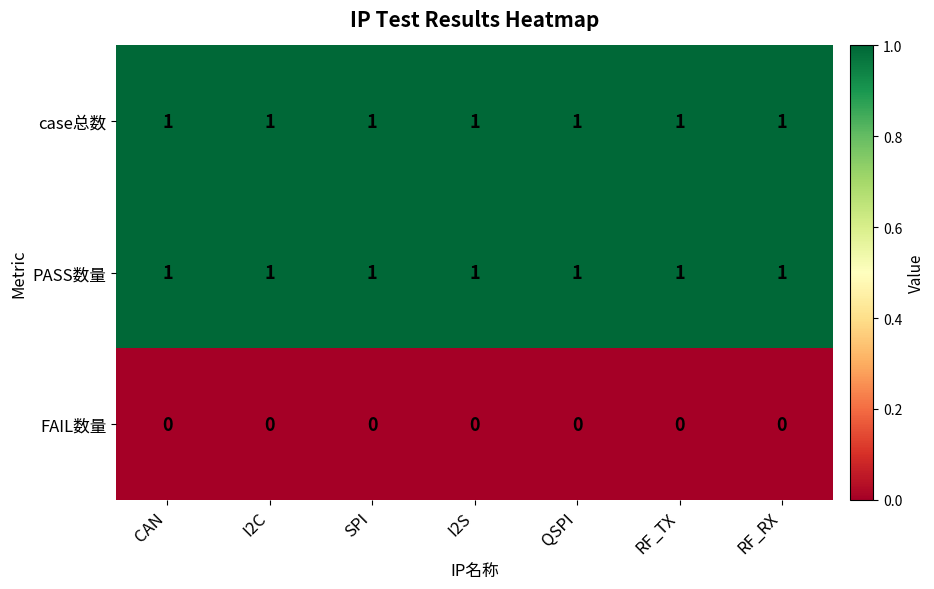

What is the difference between the highest and lowest values at I2S?

1